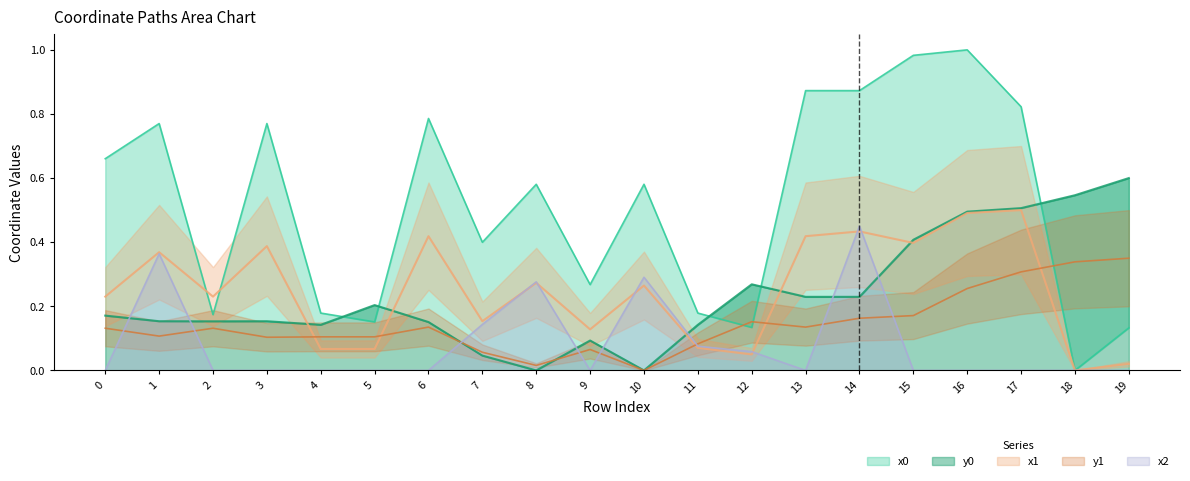

True or false: y0 and x1 intersect in this chart.

True